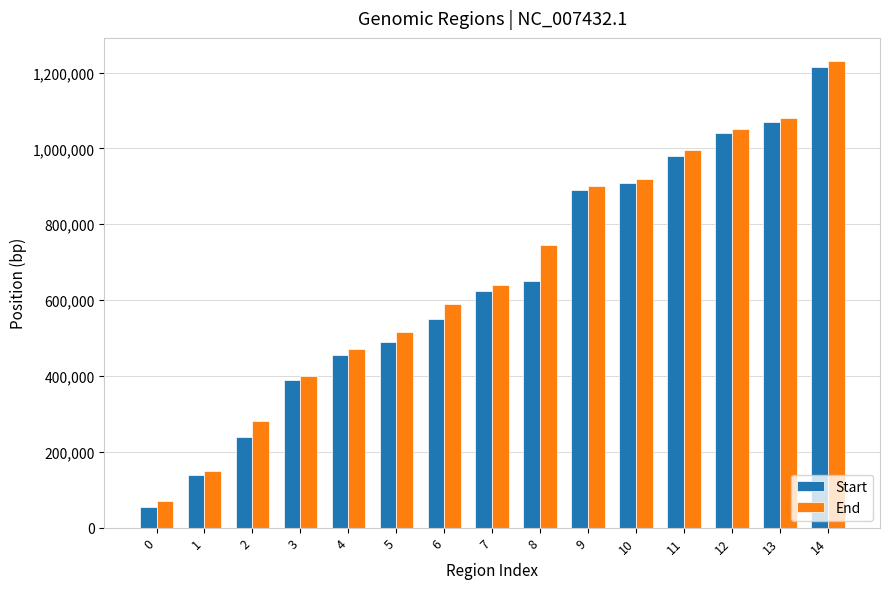

What is the maximum value for End?

1230000